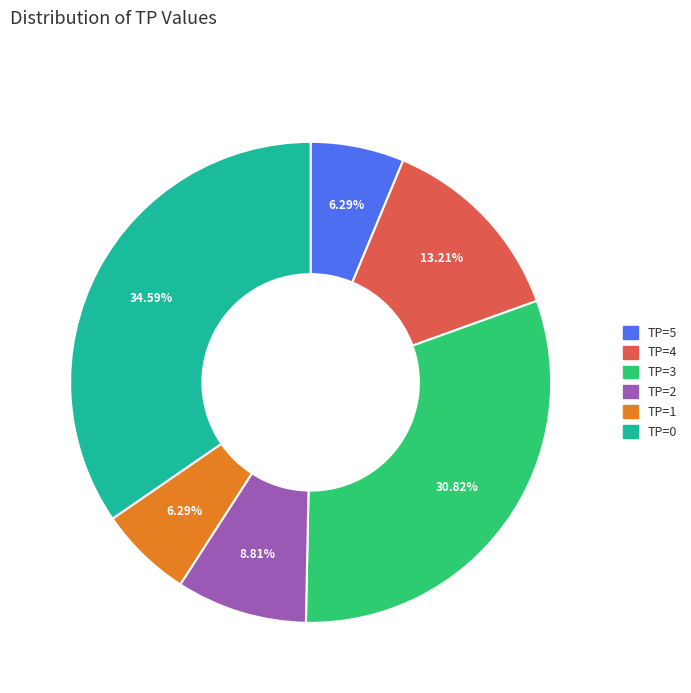

Approximately how many times larger is the value at TP=4 compared to TP=2?

1.5